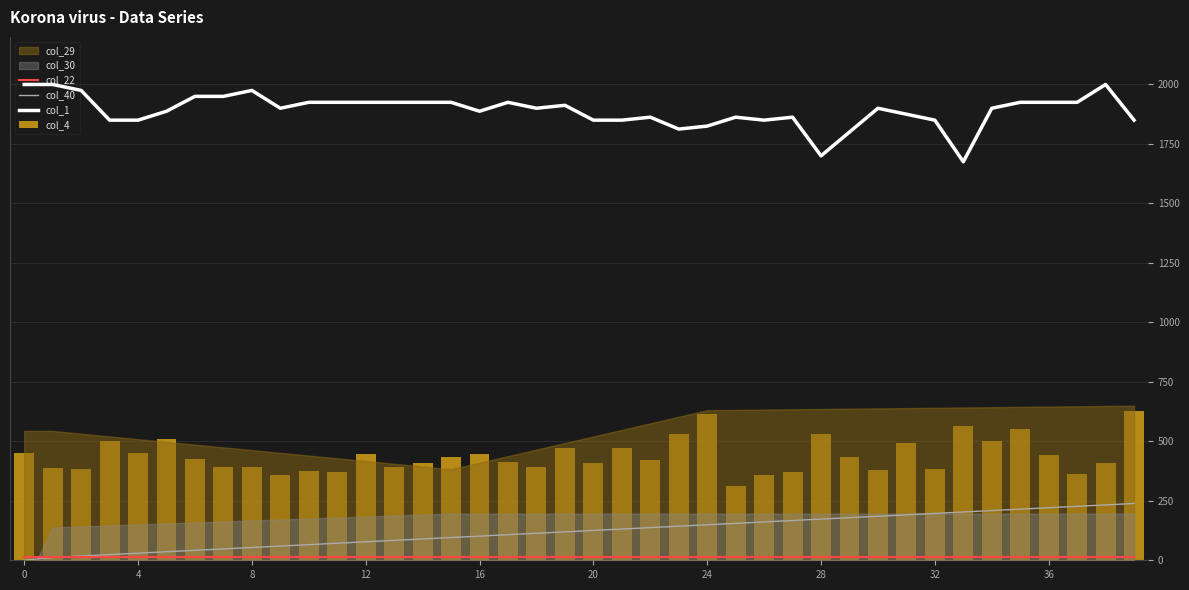

Reading left to right, list all the values displayed in this chart.

col_22: 13.0	13.0	13.0	13.0	13.0	13.0	13.0	13.0	13.0	13.0	13.0	13.0	13.0	13.0	13.0	13.0	13.0	13.0	13.0	13.0	13.0	13.0	13.0	13.0	13.0	13.0	13.0	13.0	13.0	13.0	13.0	13.0	13.0	13.0	13.0	13.0	13.0	13.0	13.0	13.0
col_40: 0.0	11.9	17.9	23.9	29.9	35.8	41.8	47.8	53.7	59.7	65.7	71.6	77.6	83.6	89.6	95.5	101.5	107.5	113.4	119.4	125.4	131.3	137.3	143.3	149.3	155.2	161.2	167.2	173.1	179.1	185.1	191.0	197.0	203.0	209.0	214.9	220.9	226.9	232.8	238.8
col_1: 2000.0	2000.0	1975.0	1850.0	1850.0	1887.5	1950.0	1950.0	1975.0	1900.0	1925.0	1925.0	1925.0	1925.0	1925.0	1925.0	1887.5	1925.0	1900.0	1912.5	1850.0	1850.0	1862.5	1812.5	1825.0	1862.5	1850.0	1862.5	1700.0	1800.0	1900.0	1875.0	1850.0	1675.0	1900.0	1925.0	1925.0	1925.0	2000.0	1850.0
col_4: 450.0	389.3	385.7	500.0	450.0	510.7	425.0	392.9	392.9	357.1	375.0	371.4	446.4	392.9	407.1	435.7	446.4	414.3	392.9	471.4	407.1	471.4	421.4	532.1	614.3	314.3	357.1	371.4	532.1	435.7	378.6	492.9	385.7	564.3	500.0	550.0	442.9	364.3	407.1	628.6